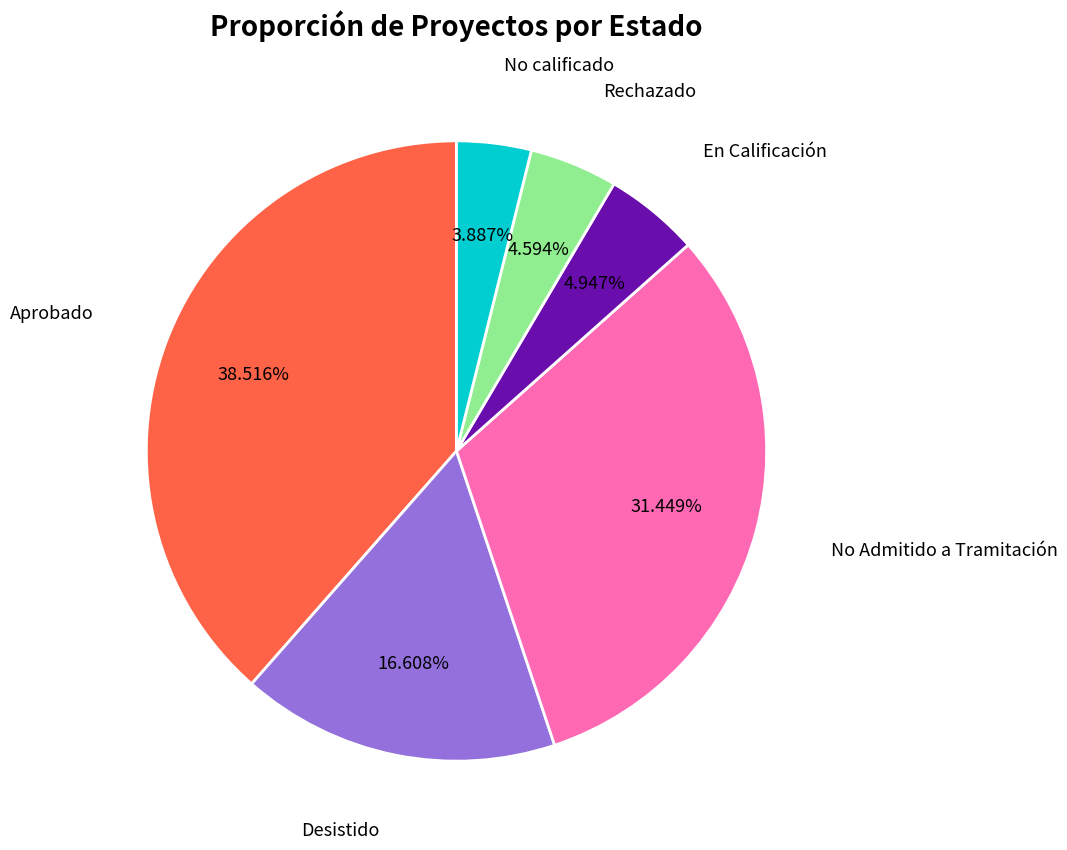

Is there a majority slice in this chart?

No